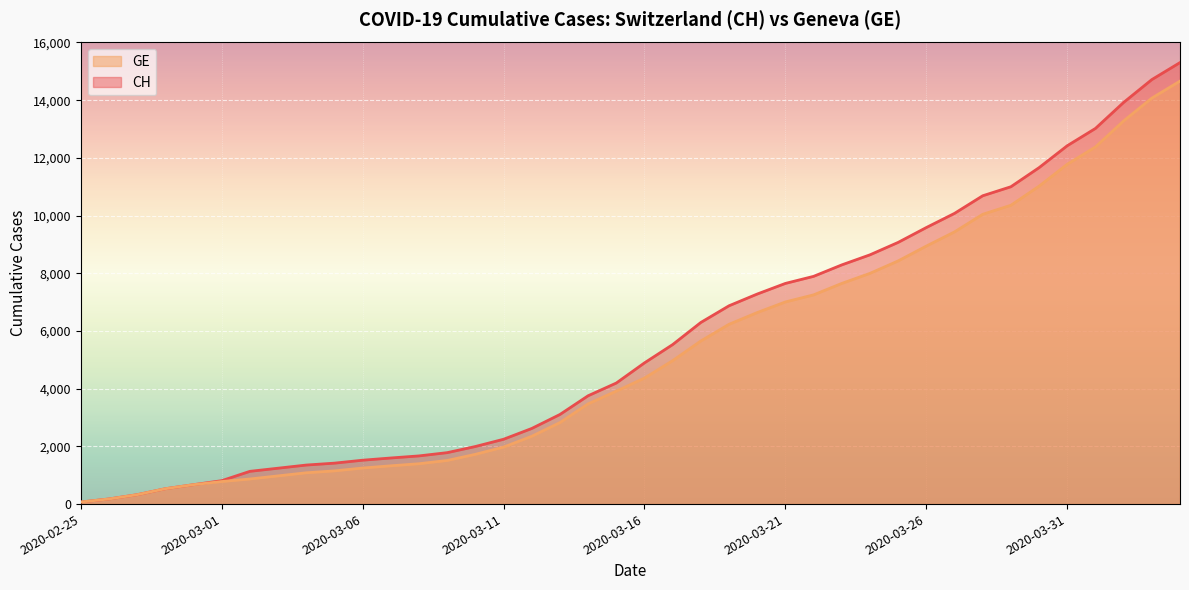

What is the approximate value of CH at 2020-02-25?

72